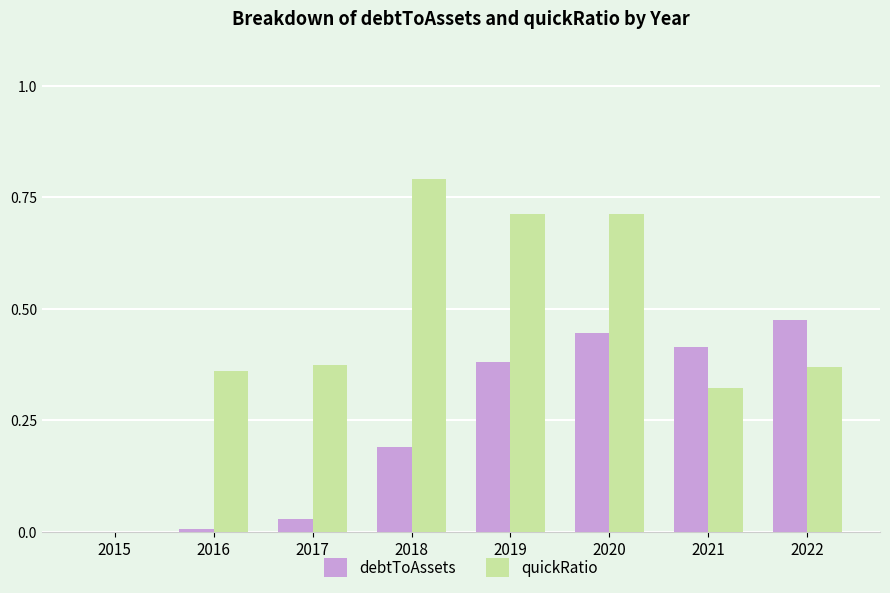

What are all the series names shown in the legend?

debtToAssets, quickRatio